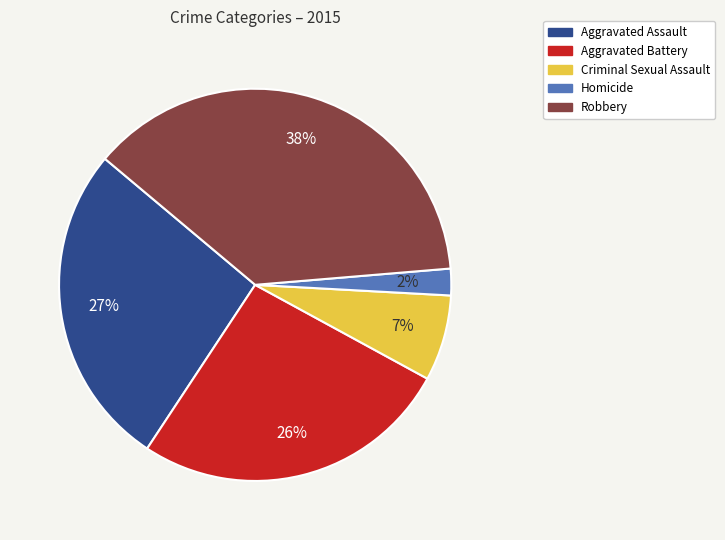

What is the ratio of the value at Aggravated Assault to the value at Robbery?

0.7